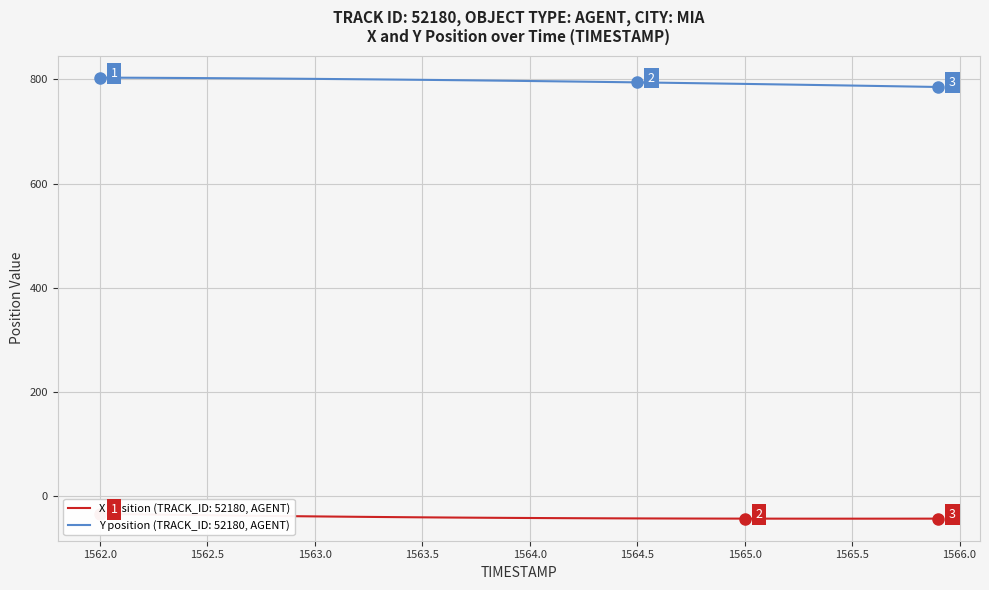

True or false: Y and X intersect in this chart.

False